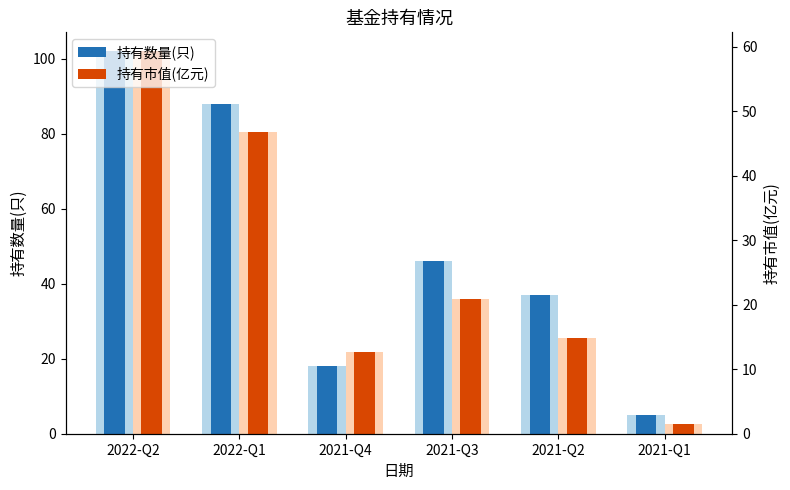

Which category has the lowest value across all series?

2021-Q1